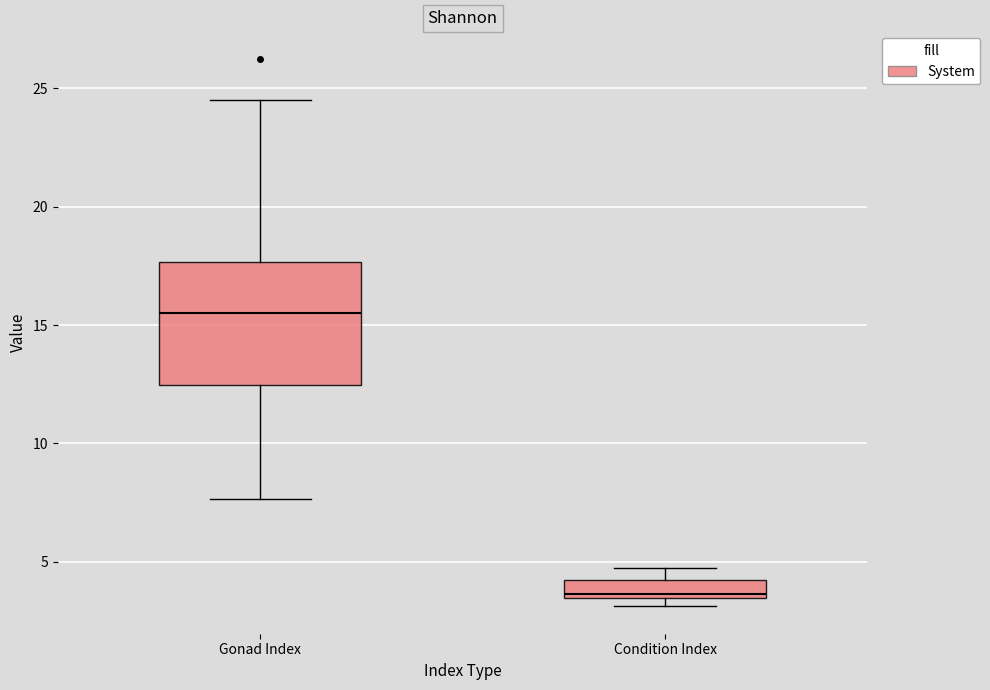

Reading left to right, transcribe this box plot: for each box, give where its median line is, the range the box spans, and where its two whiskers end, as read against the y-axis. The values are not printed on the chart, so give them approximately, as read against the axis.

Gonad Index: median 15.5, box 12.5 to 17.5, whiskers 7.5 to 24.5
Condition Index: median 3.5, box 3.5 to 4.5, whiskers 3.0 to 5.0